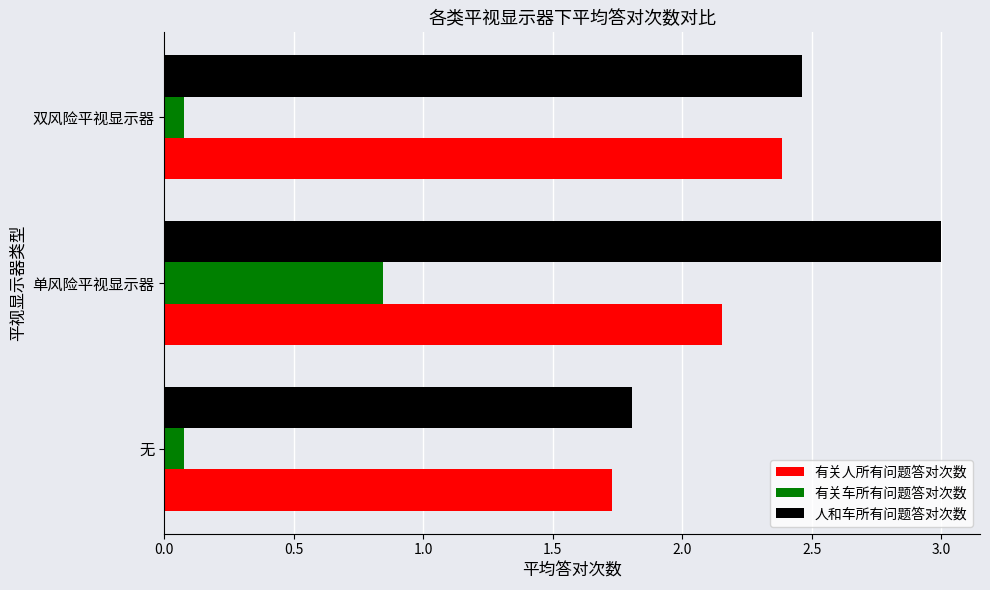

At which category is the sum across all series the highest?

单风险平视显示器